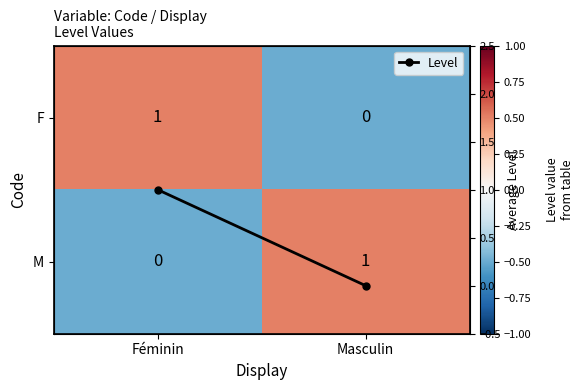

At Masculin, list the series in order from largest to smallest.

M, Level, F